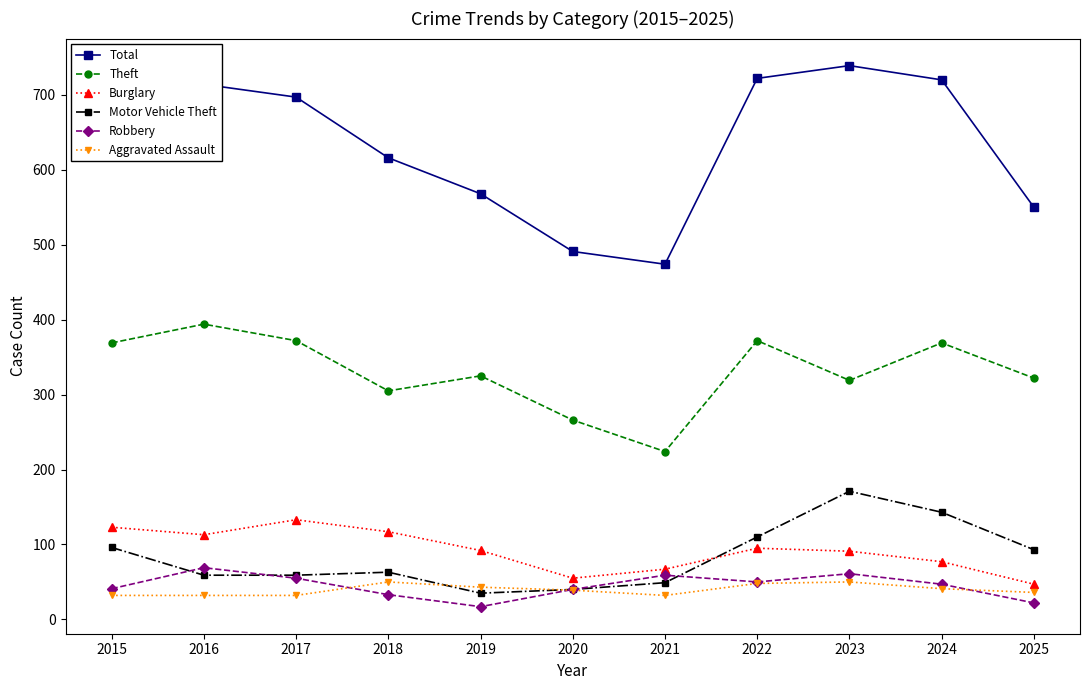

The value of Theft at 2023 is 124. True or false?

False